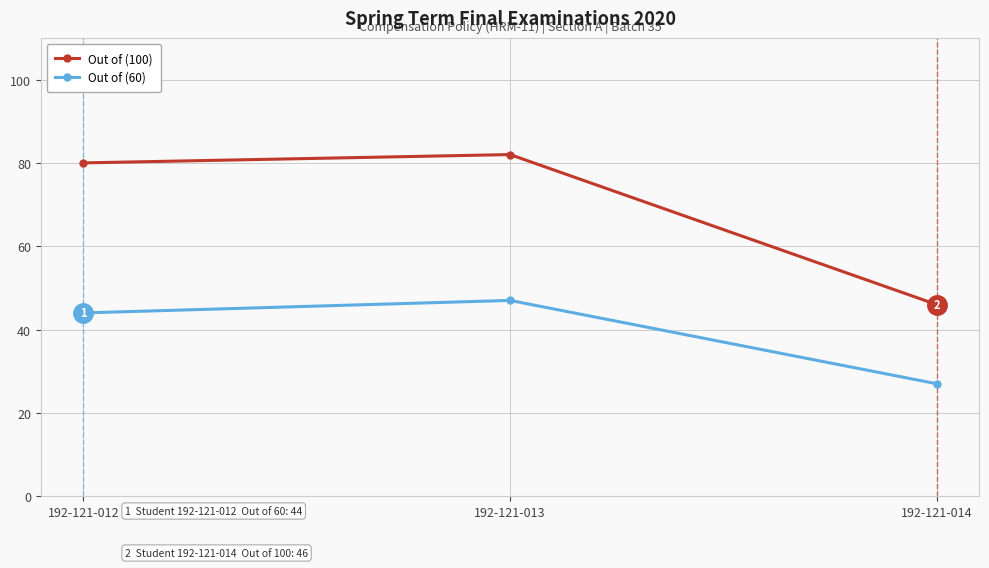

Which series has the largest range (max minus min)?

Out of (100)